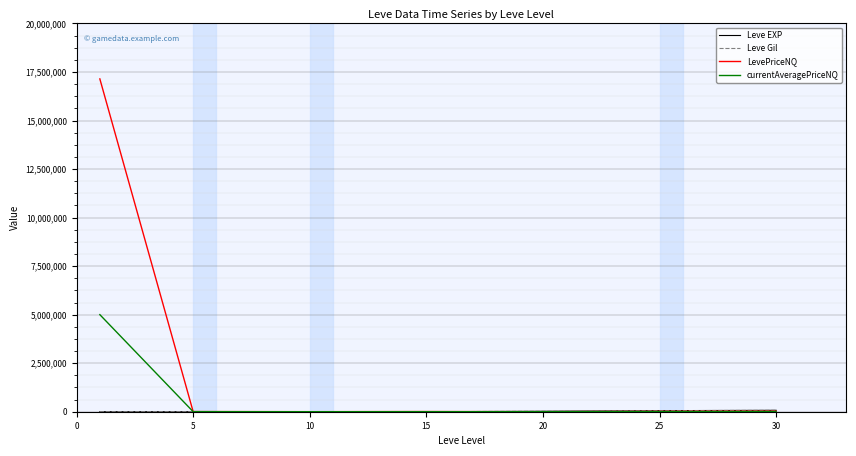

Which series has the largest range (max minus min)?

LevePriceNQ